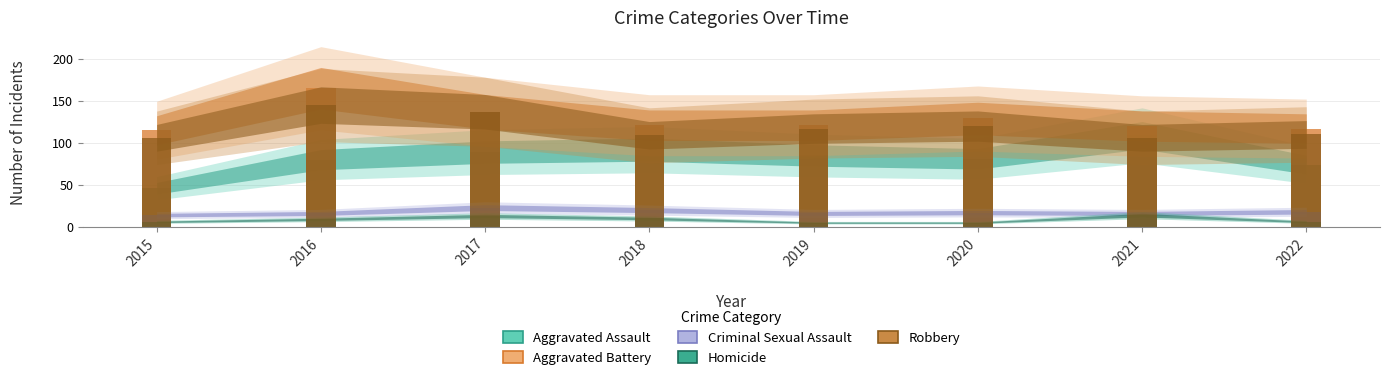

What is the minimum value shown in the chart?

5